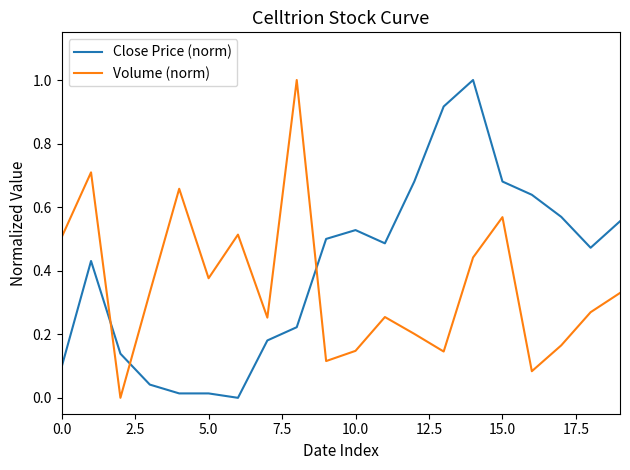

How many categories are shown in the chart?

20